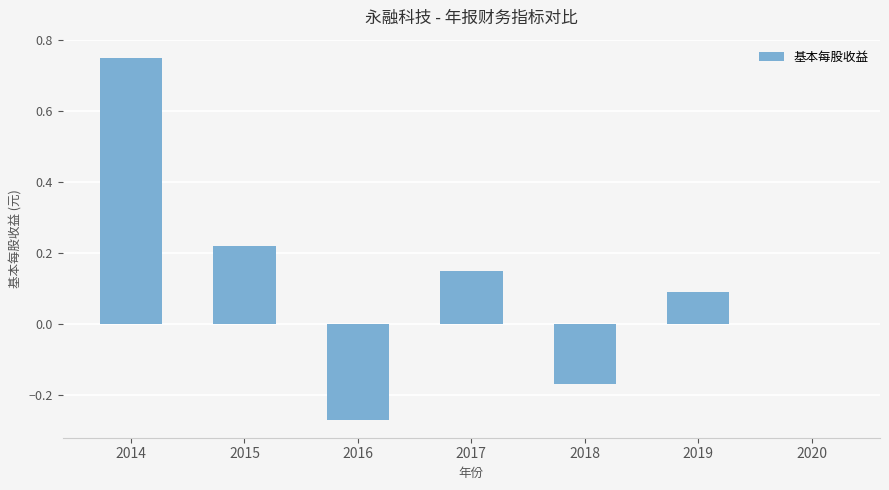

Are the bars horizontal?

No